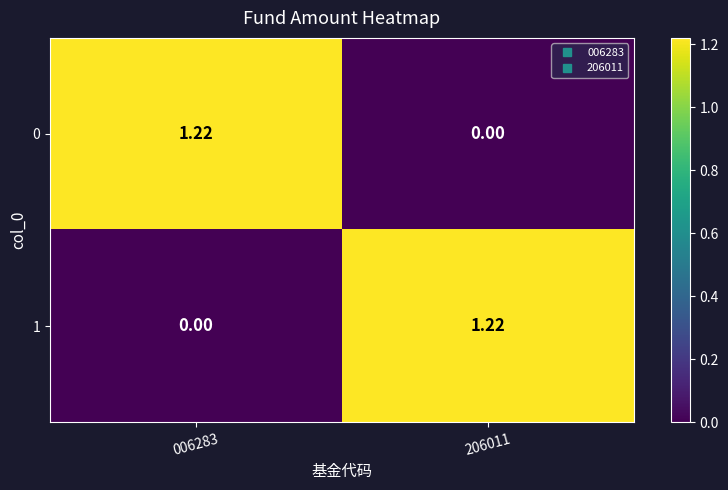

Count the number of categories in the chart.

2